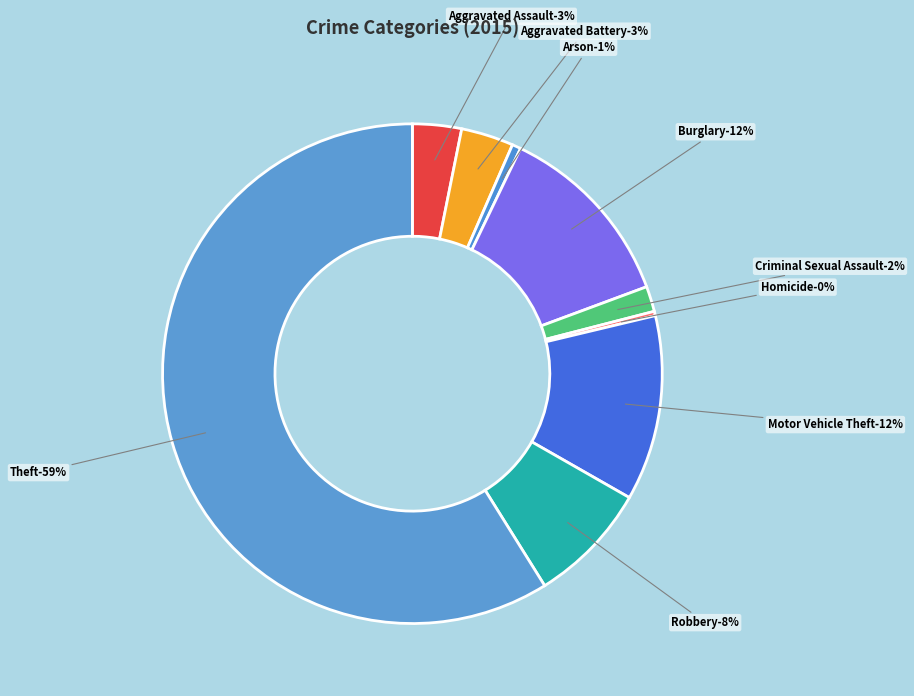

Combined, what portion of the pie is Robbery and Arson?

8.4%